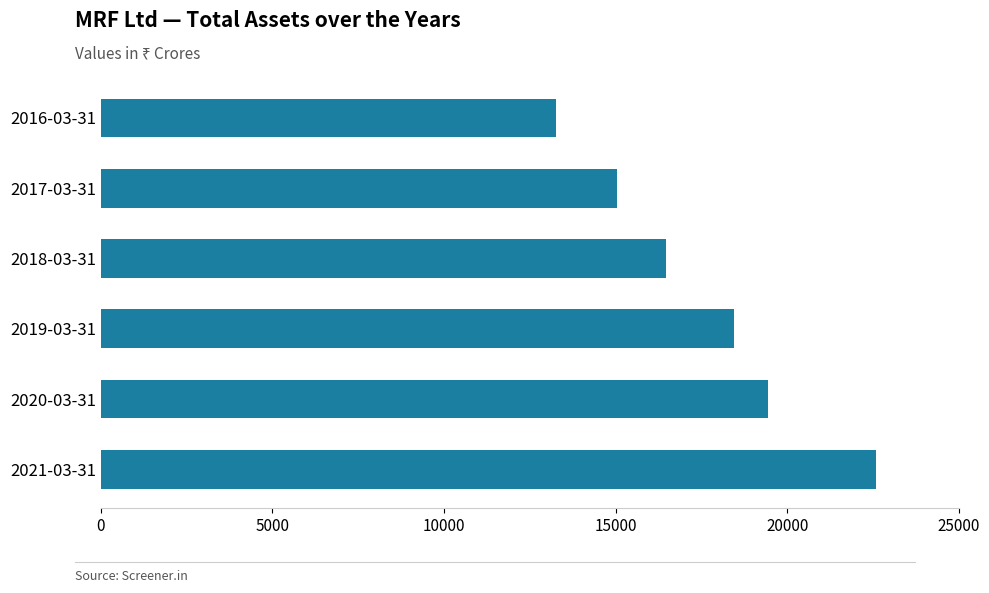

Rank the categories by value from highest to lowest.

2021-03-31, 2020-03-31, 2019-03-31, 2018-03-31, 2017-03-31, 2016-03-31